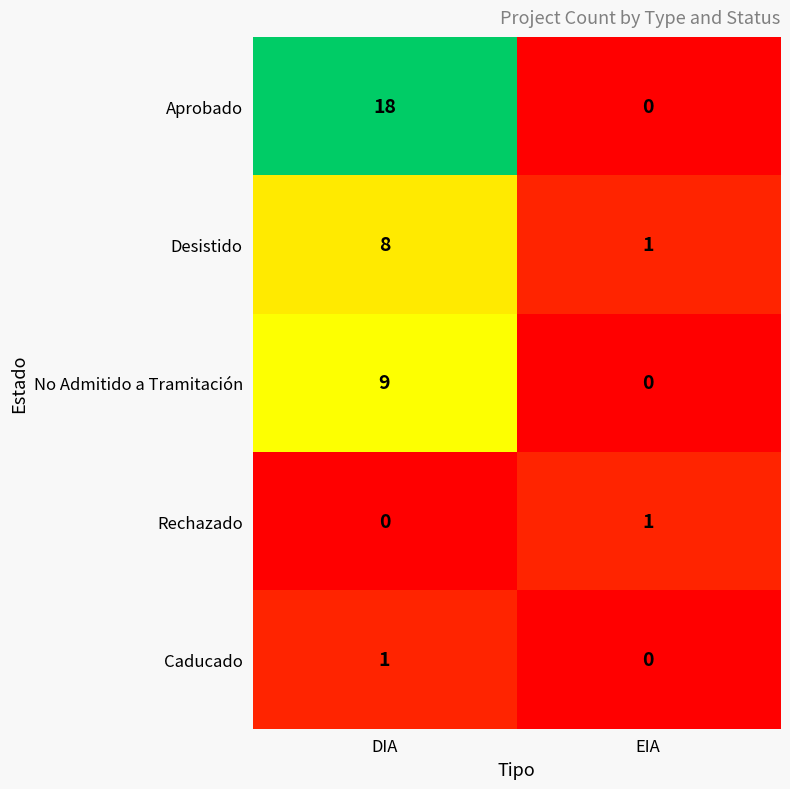

What is the total value across all series at DIA?

36